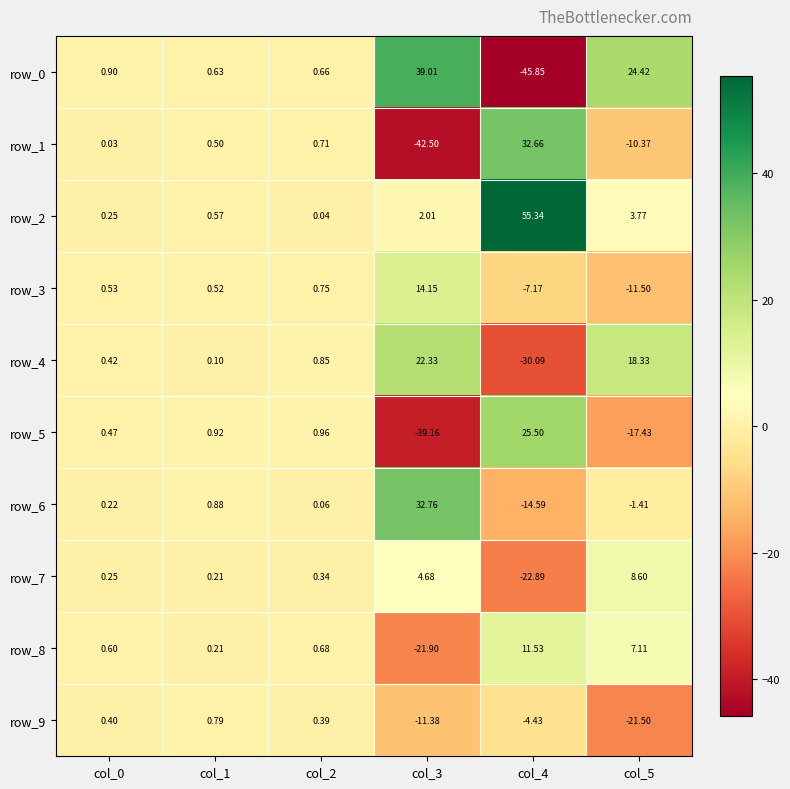

At which category is the sum across all series the highest?

col_2